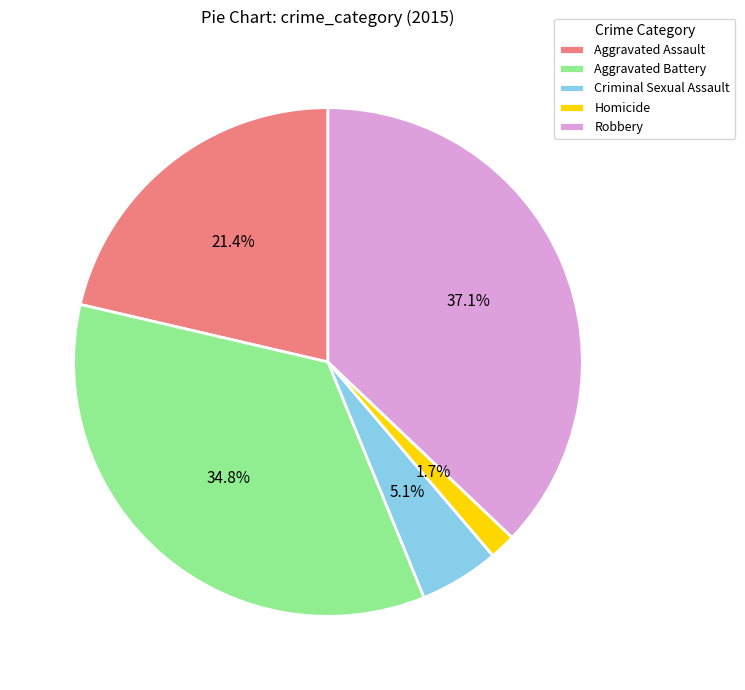

True or false: Robbery accounts for 44% of the total.

False